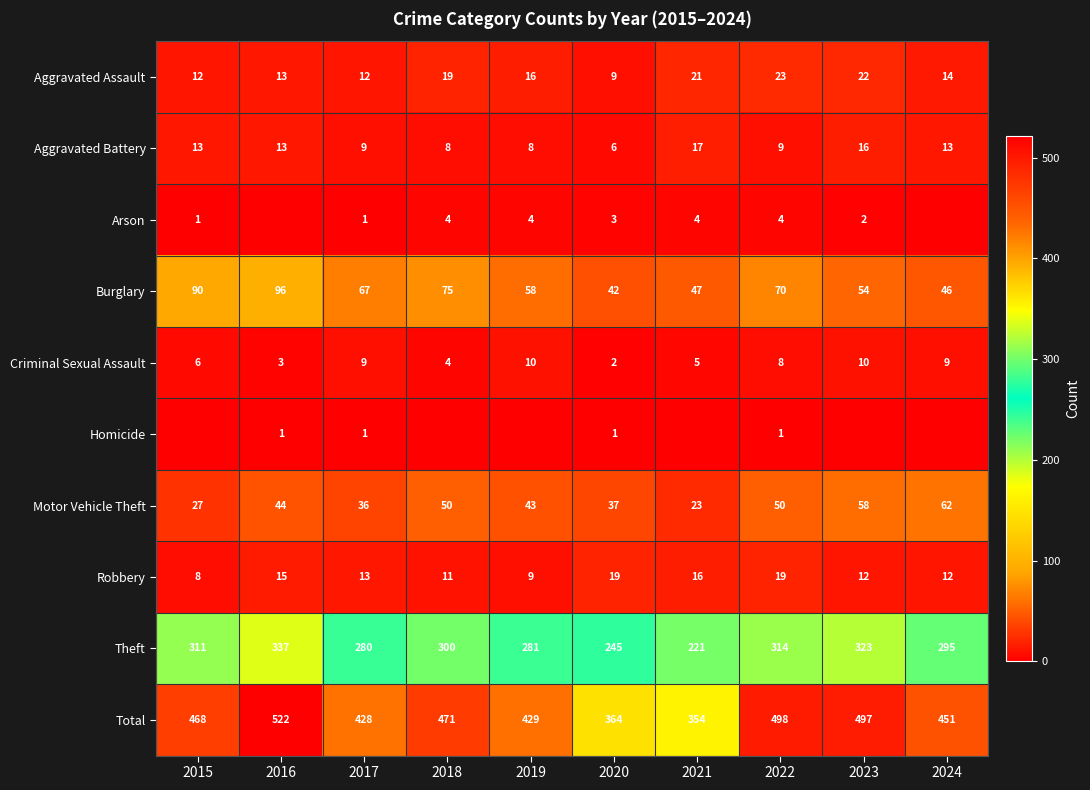

What is the maximum value for Aggravated Battery?

17